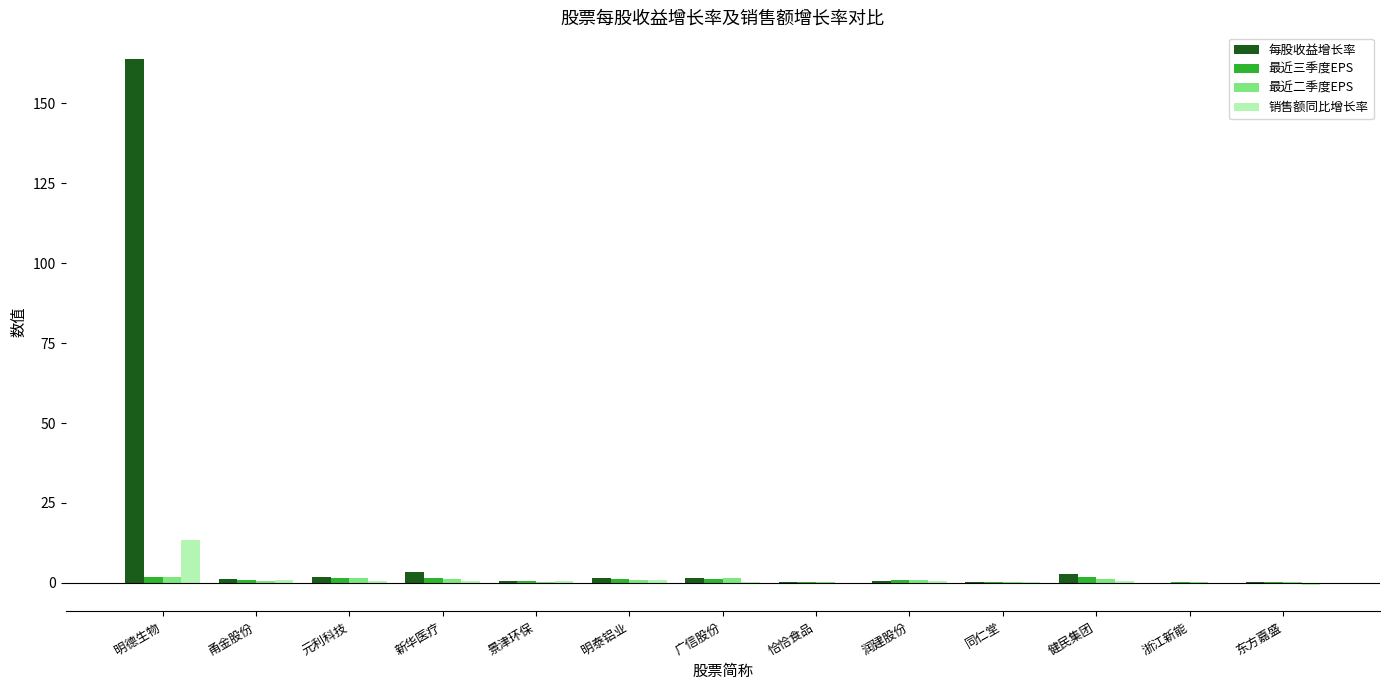

The 每股收益增长率 series shows 1.5 at 明泰铝业. True or false?

True